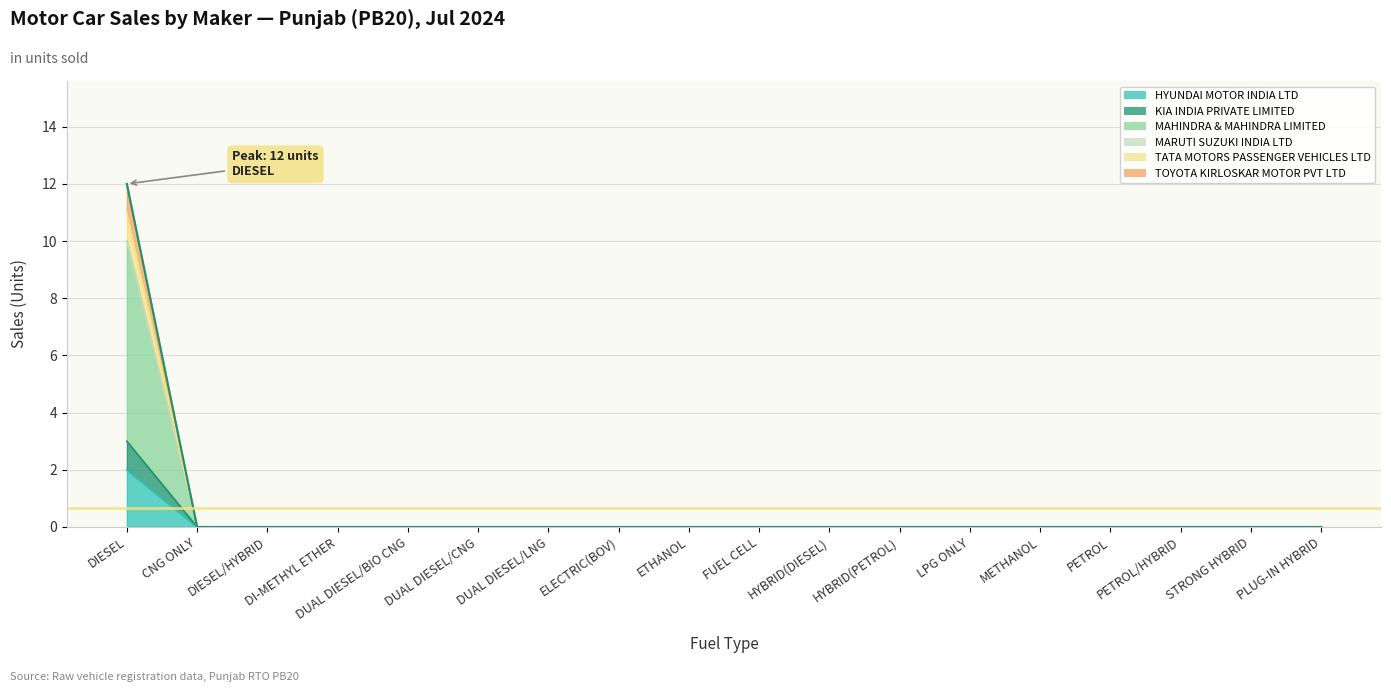

True or false: TATA MOTORS PASSENGER VEHICLES LTD has more than 0 interior local peaks.

False